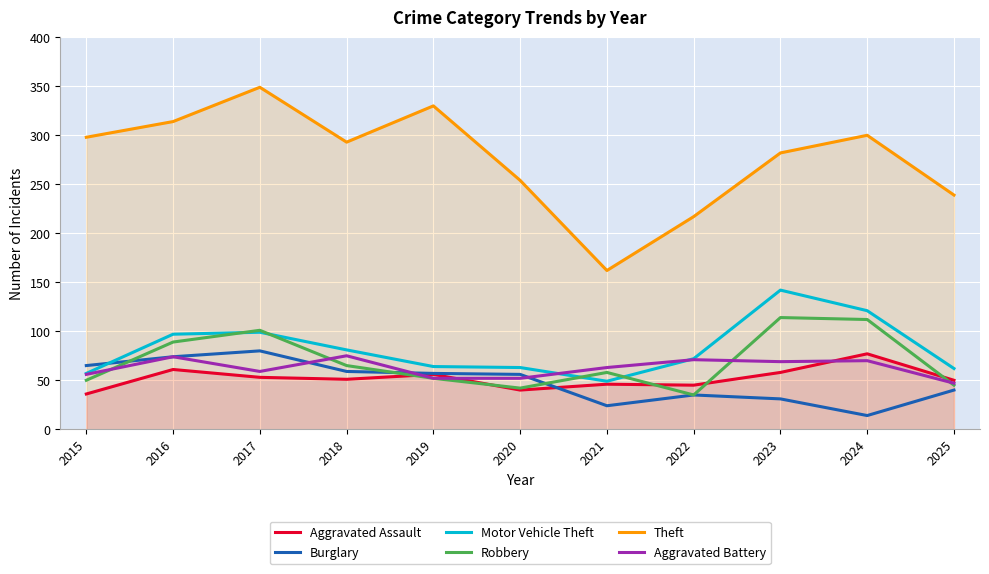

What is the value of the Motor Vehicle Theft point at the 7th from the left?

49